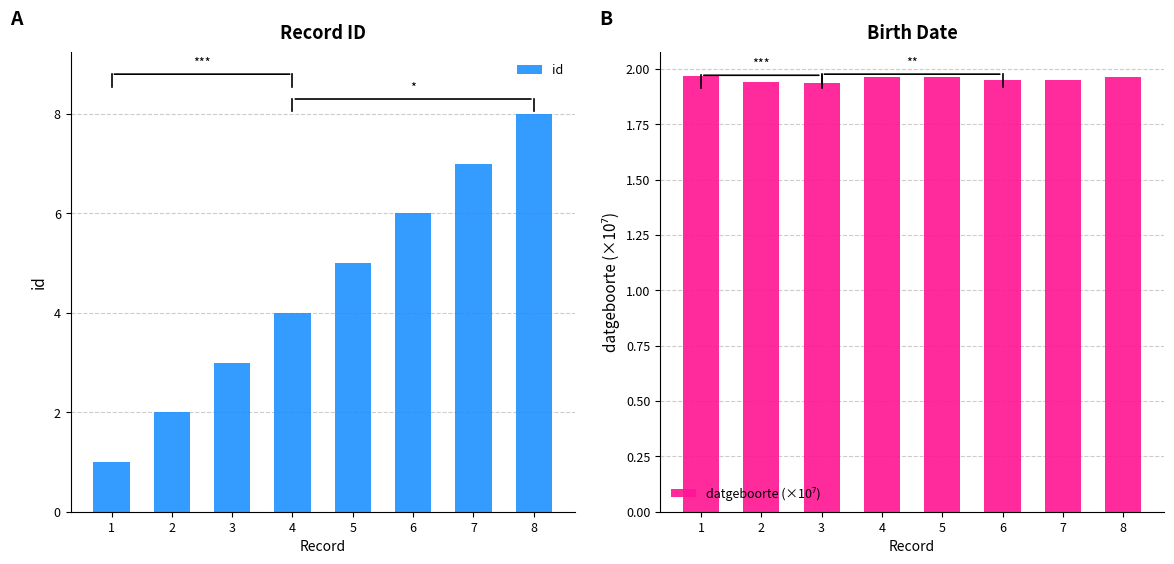

Which series changed the most between 3 and 4?

id